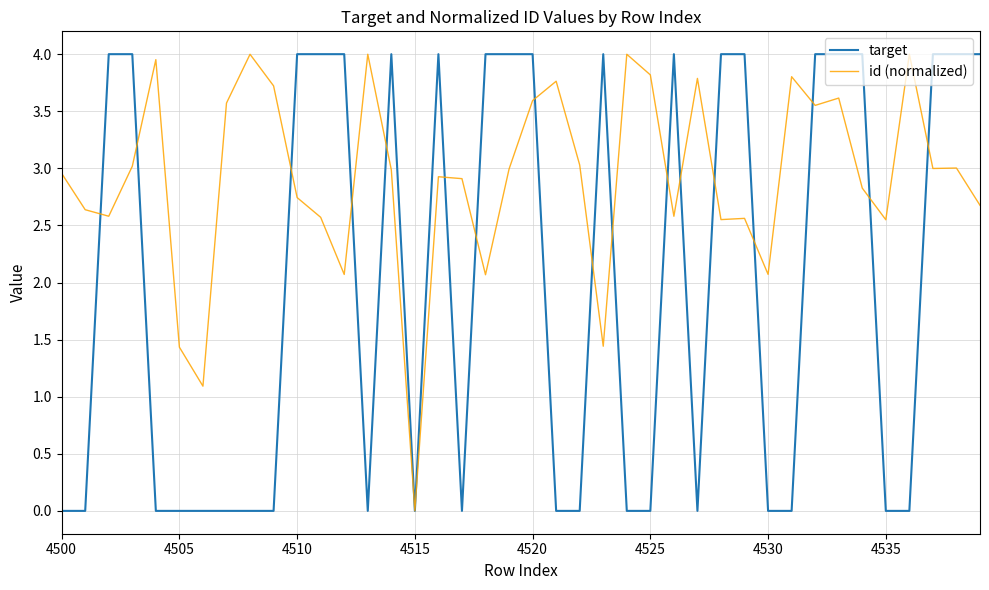

Is this an area chart (filled region under the line)?

No